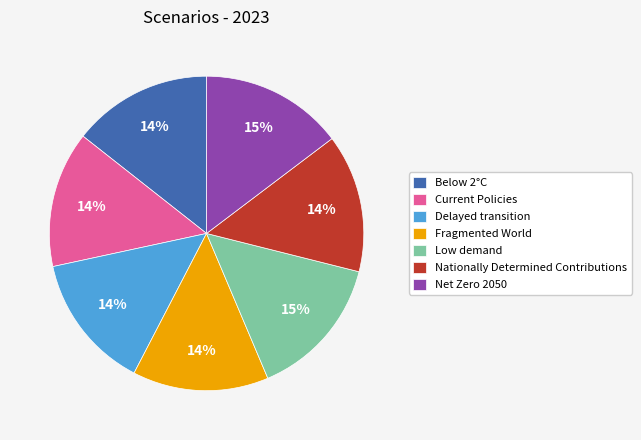

To the nearest percent, what is the difference between the largest and smallest slice percentages?

1%